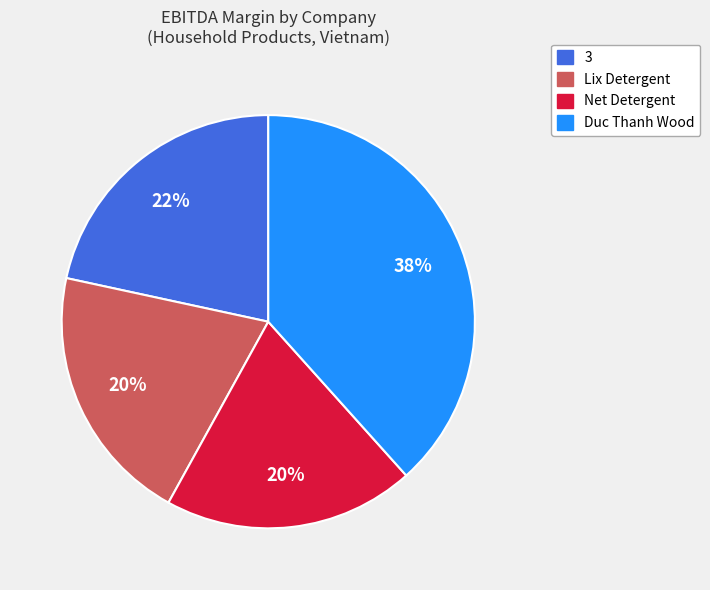

Is there a majority slice in this chart?

No